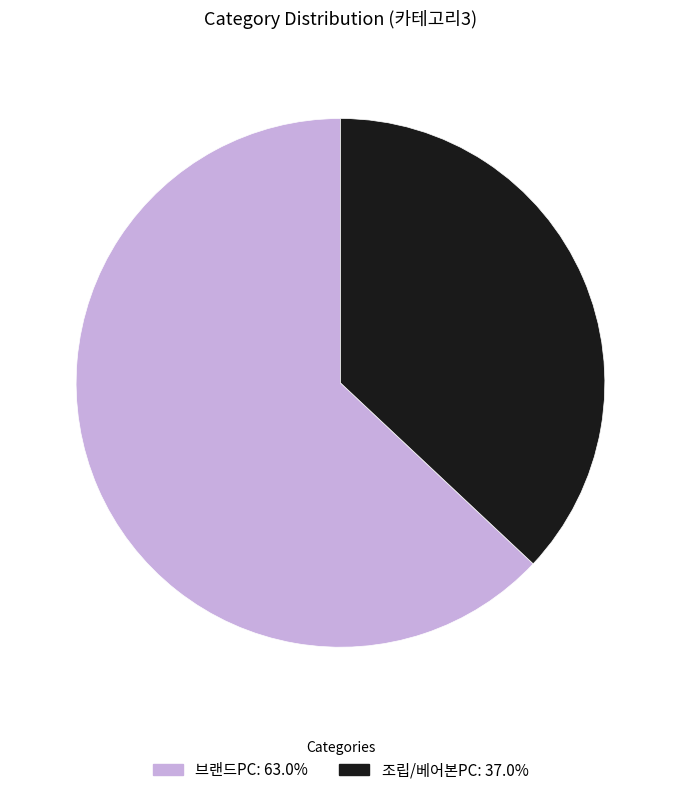

Does any single category account for the majority?

Yes